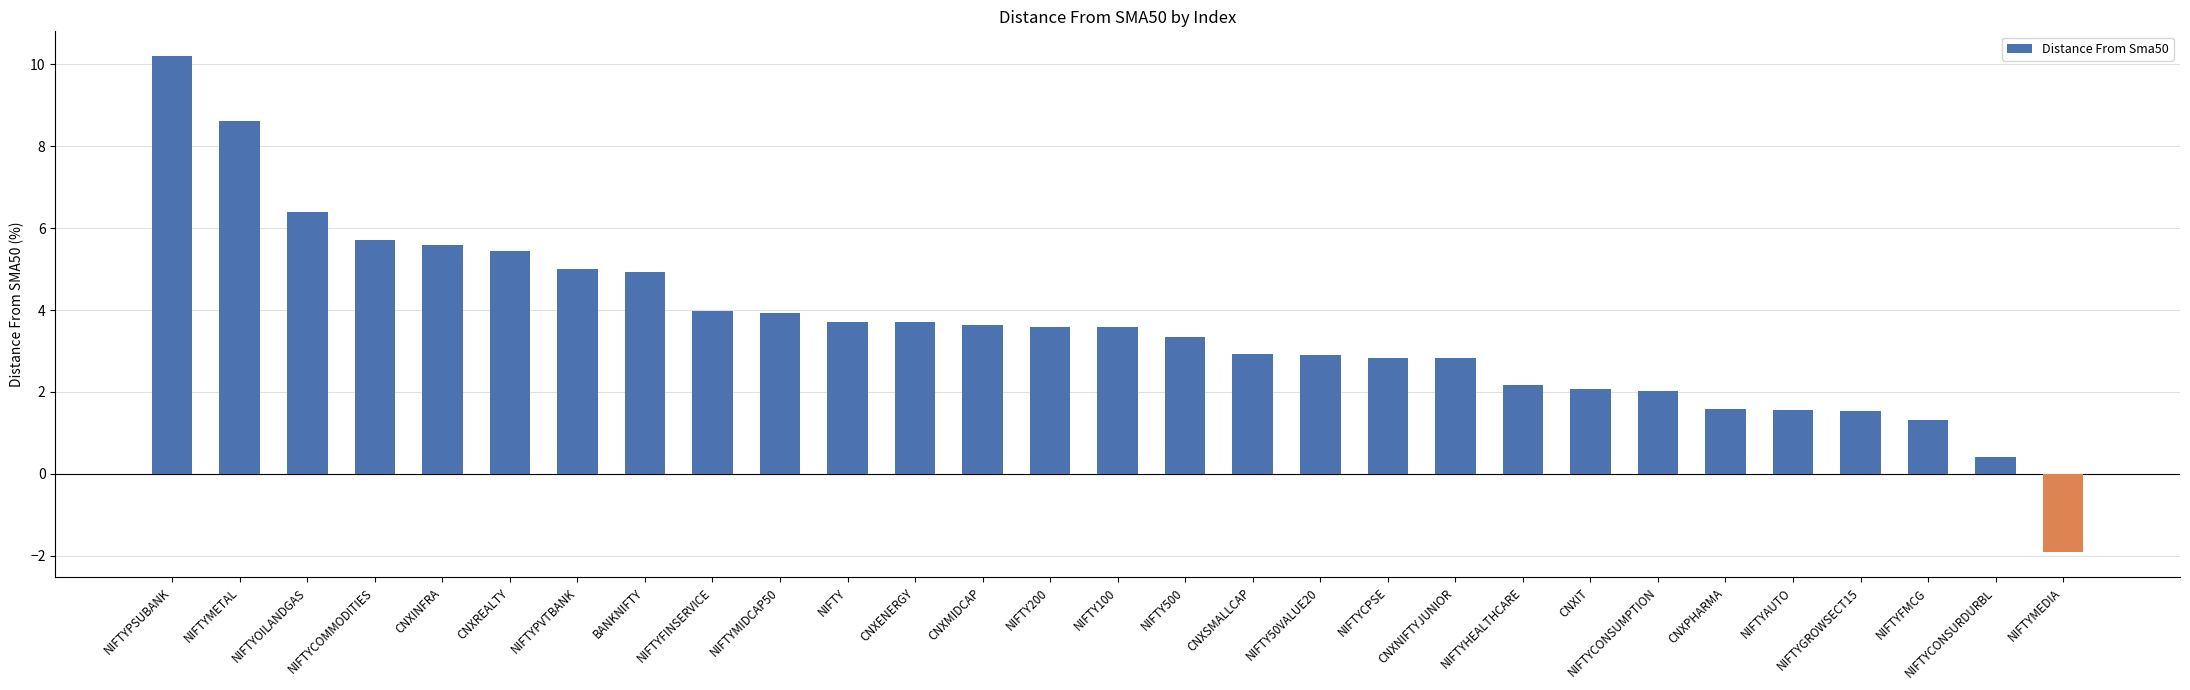

Which category has the highest value across all series?

NIFTYPSUBANK